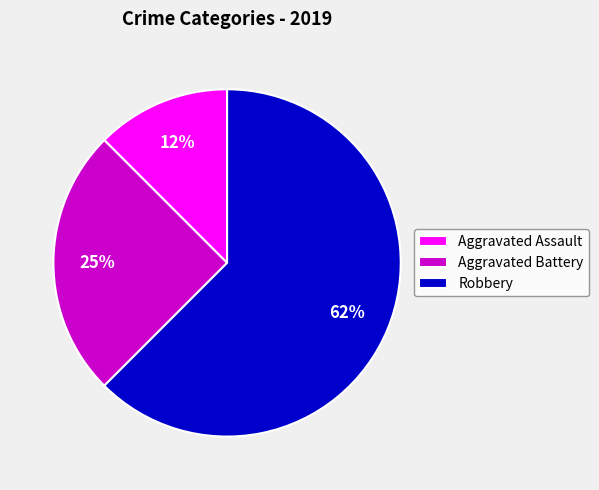

To the nearest percent, what is the average slice percentage?

33%